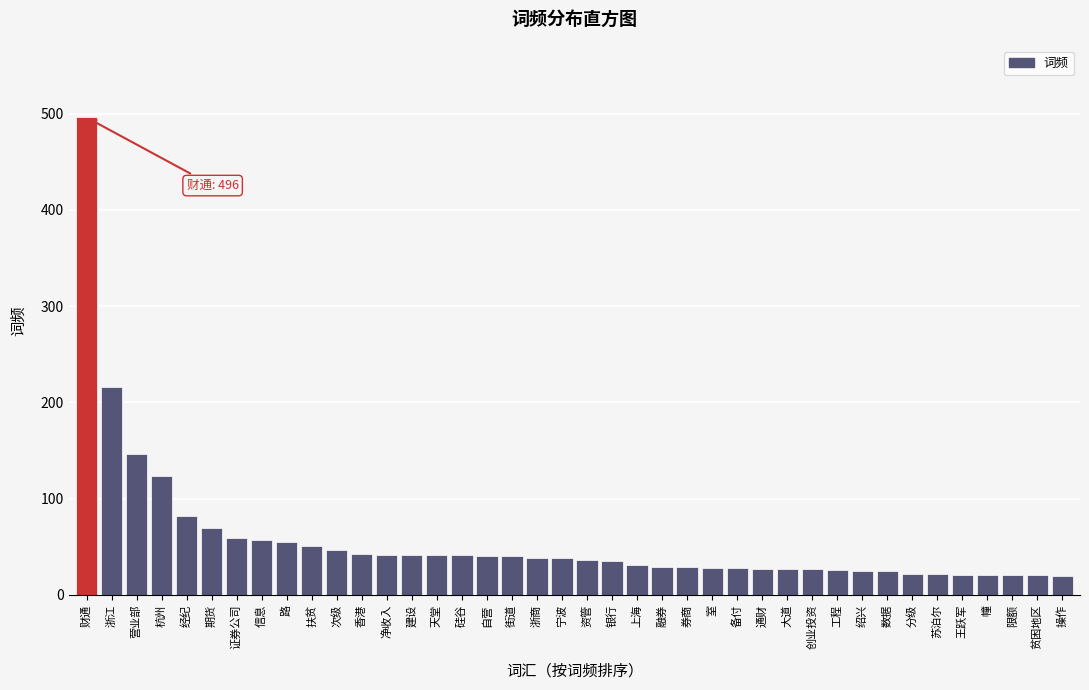

What is the greatest value displayed?

496